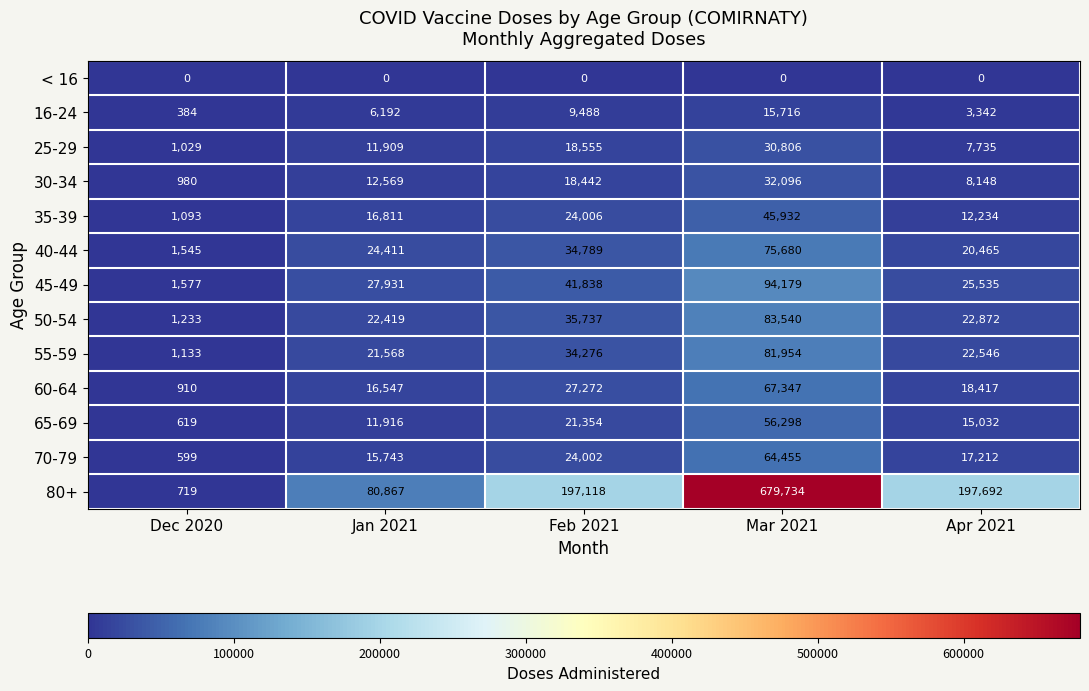

Which series has the largest range (max minus min)?

80+